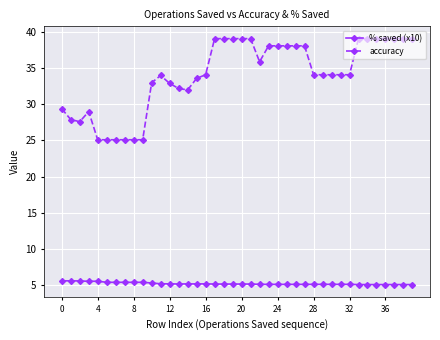

True or false: accuracy and % saved (x10) intersect in this chart.

False